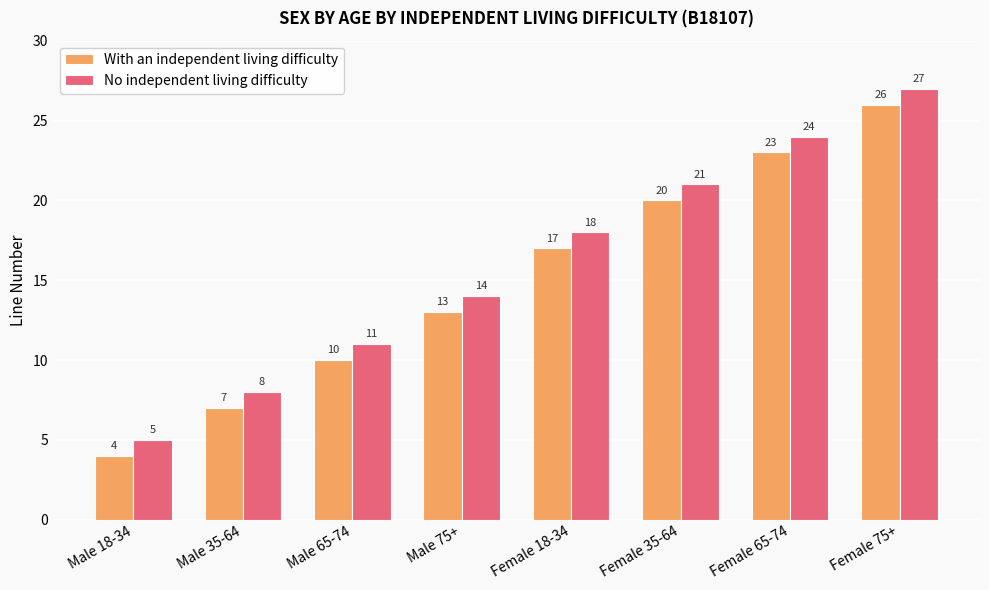

The No independent living difficulty series shows 8 at Male 35-64. True or false?

True